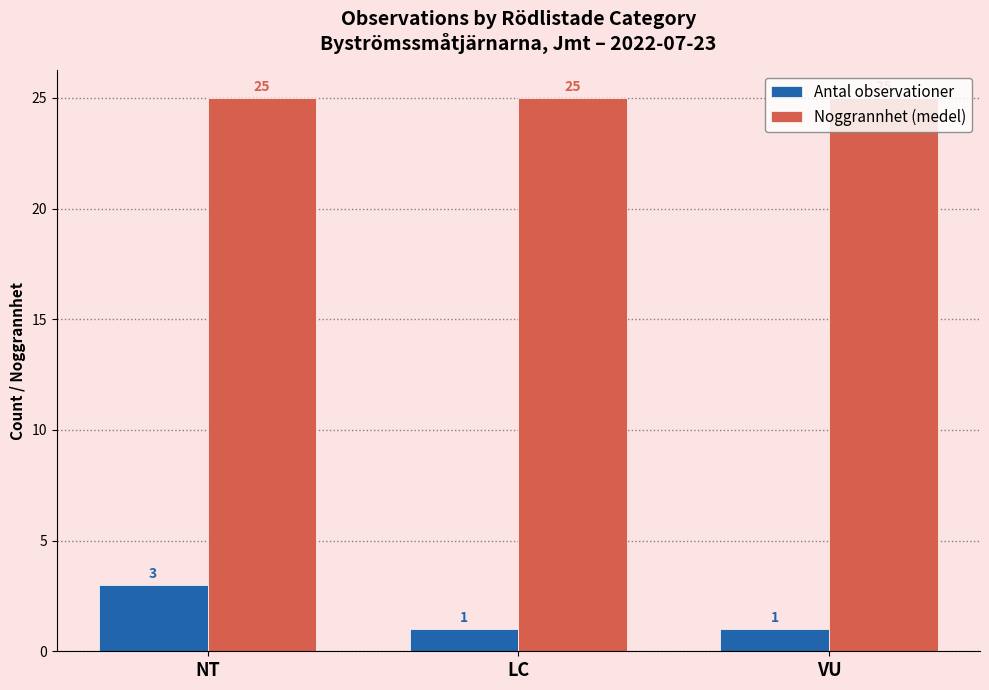

What is the sum of the Noggrannhet (medel) values at VU and NT?

50